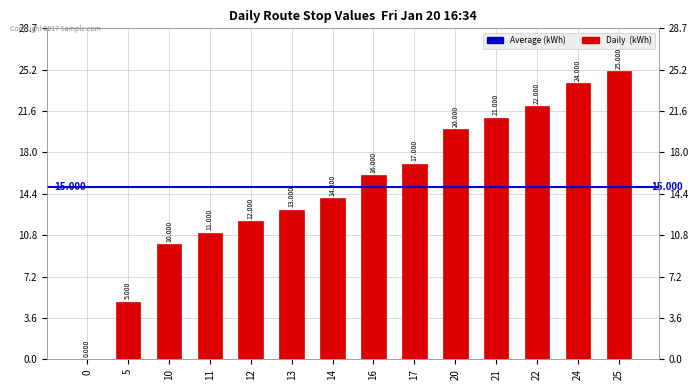

Reading left to right, extract all data points from this chart.

0	5	10	11	12	13	14	16	17	20	21	22	24	25